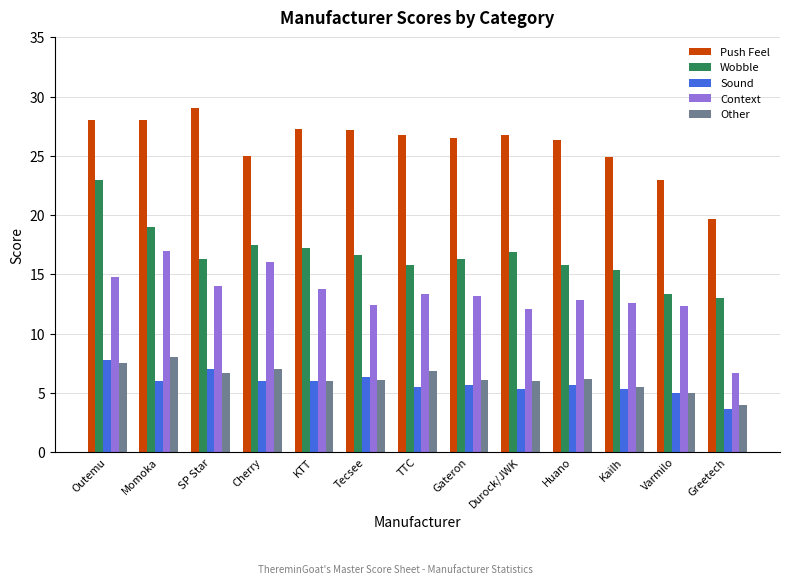

Does the chart contain stacked bars?

No